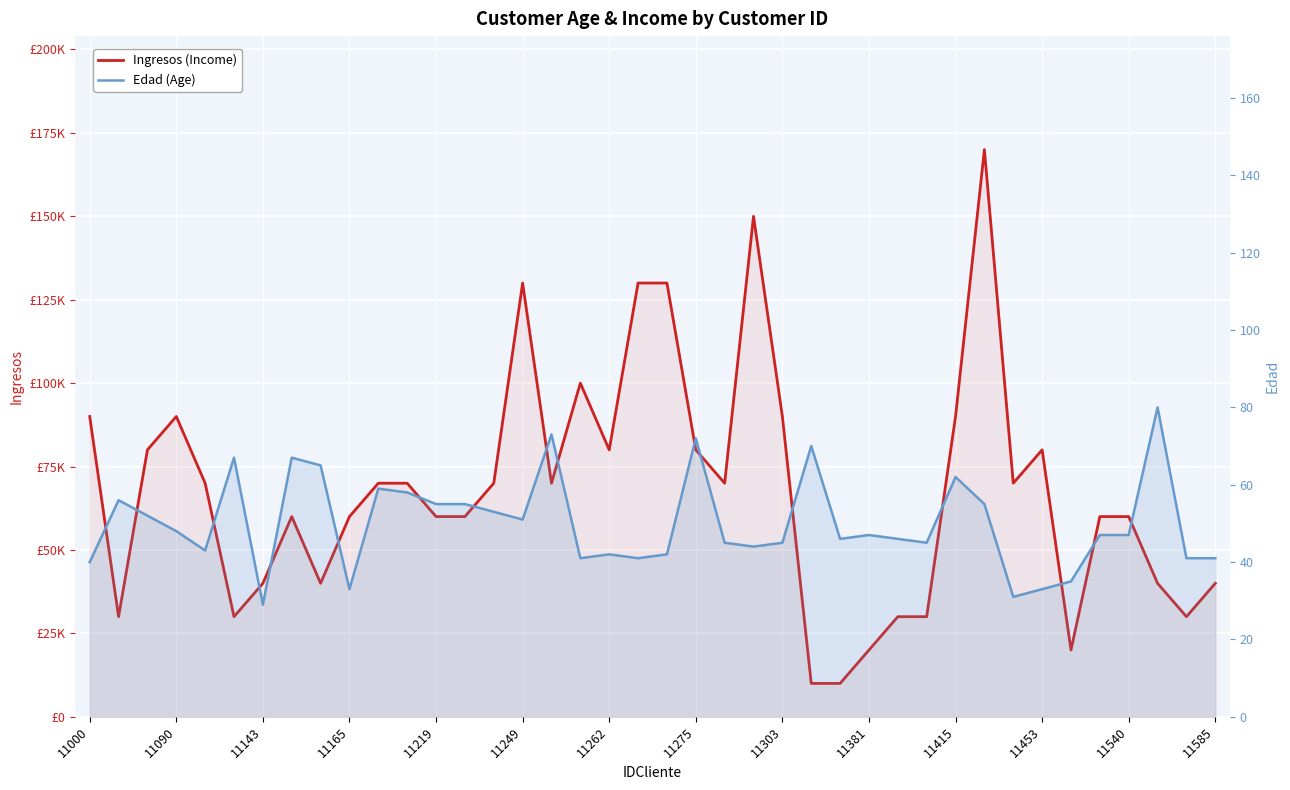

True or false: Ingresos (Income) and Edad (Age) cross at least once.

False